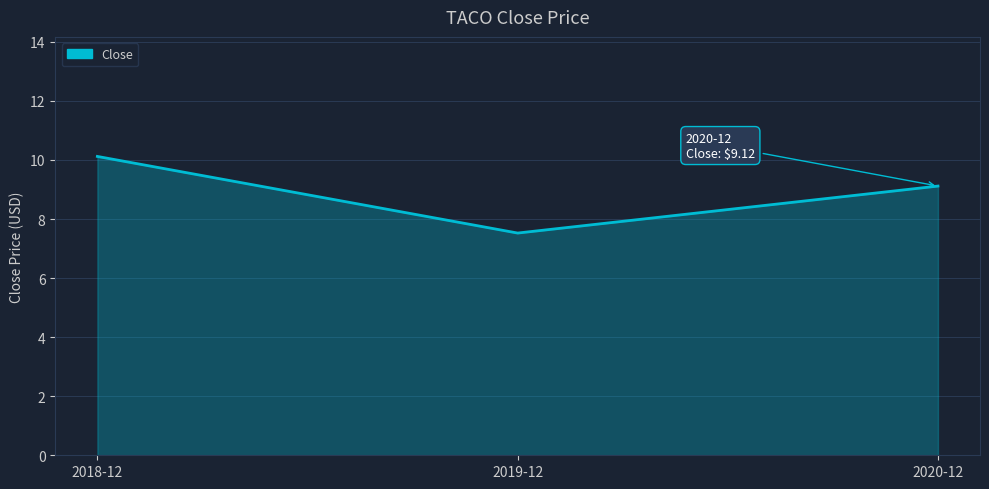

Count the number of values greater than 9.

2